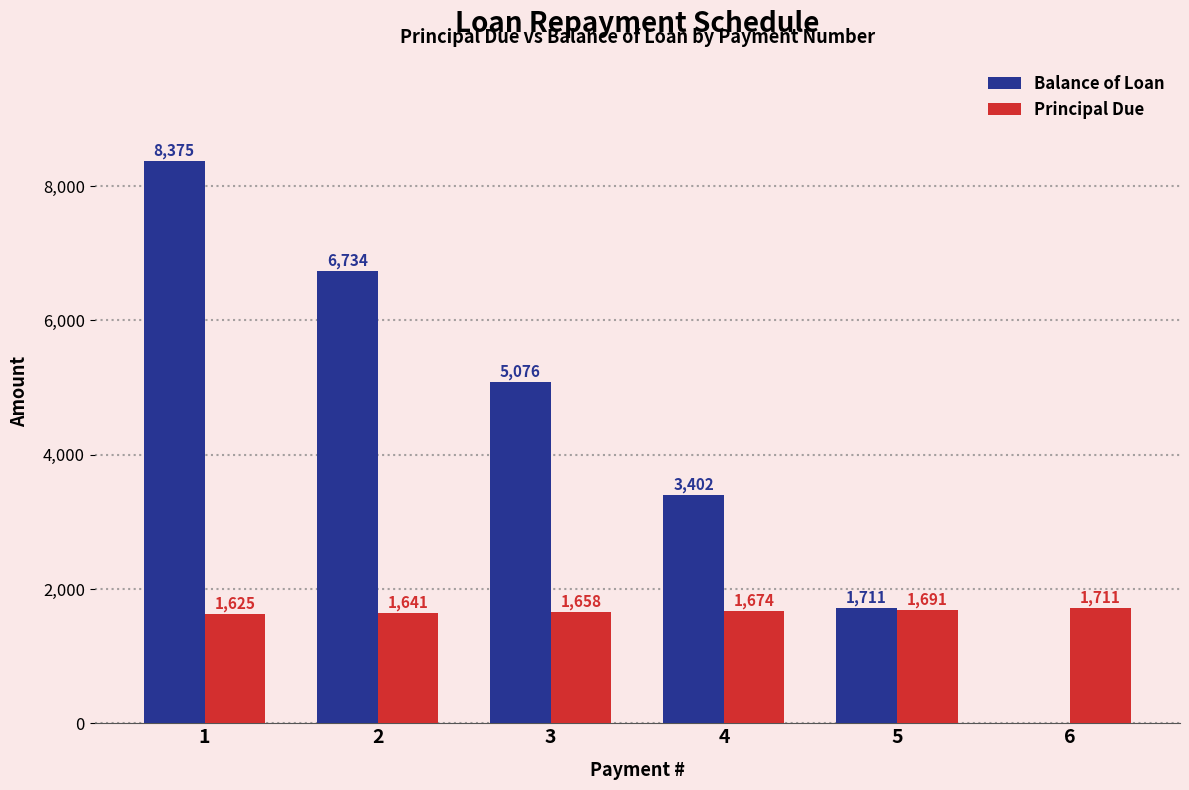

At which label does Principal Due first exceed 1674?

4